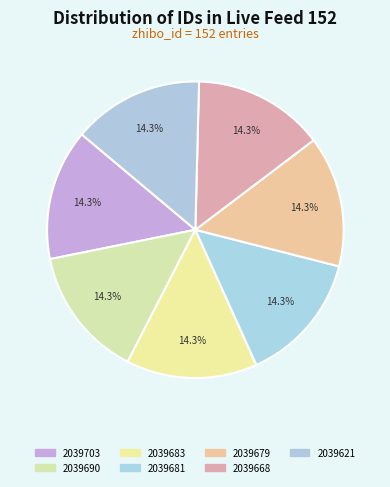

What is the largest slice in the pie chart?

2039703